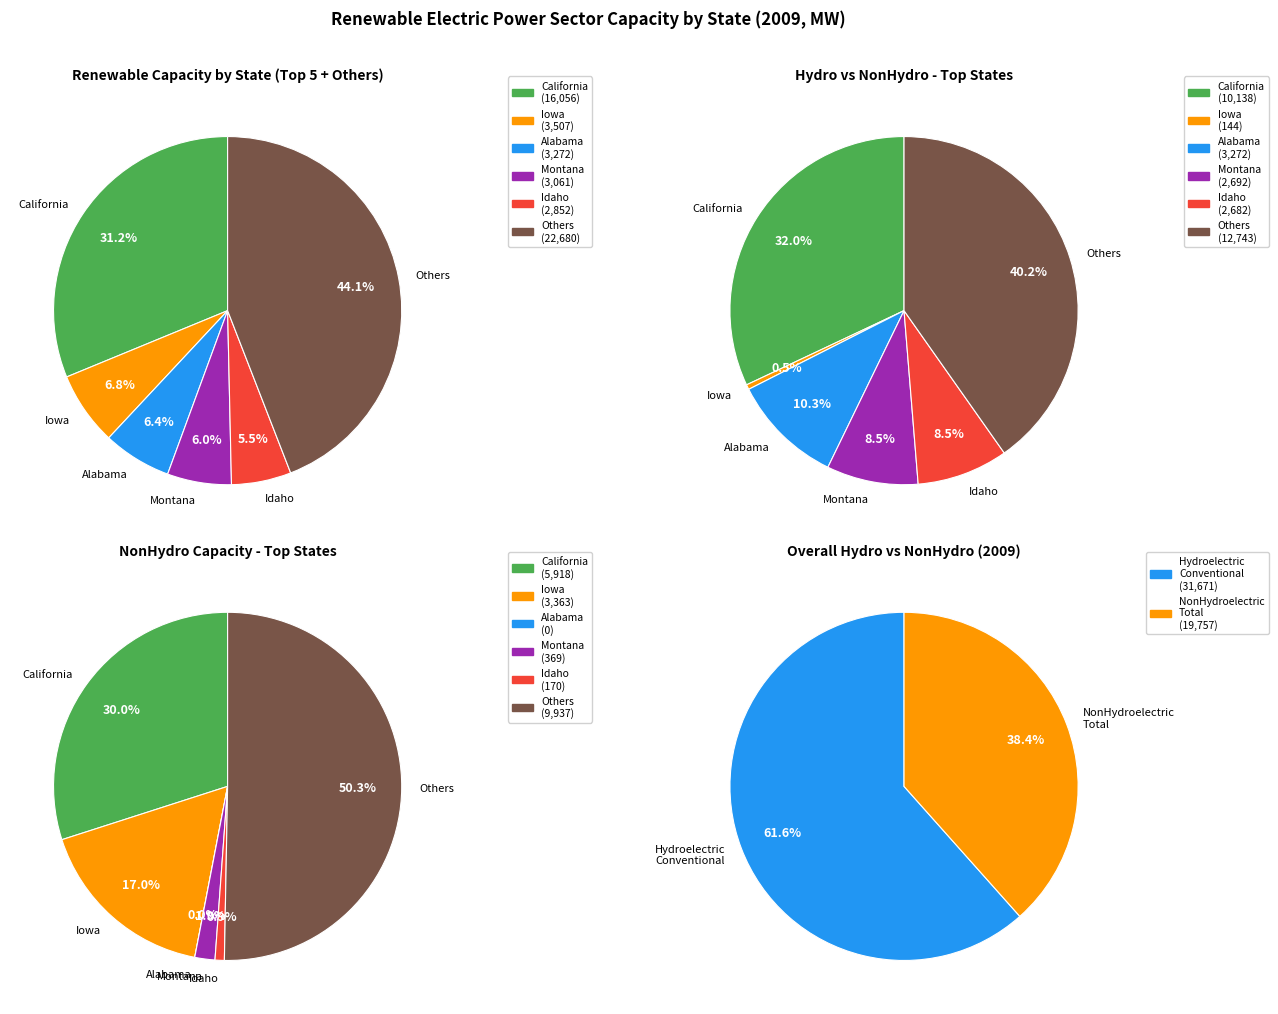

Which has a higher value, California or Maryland?

California